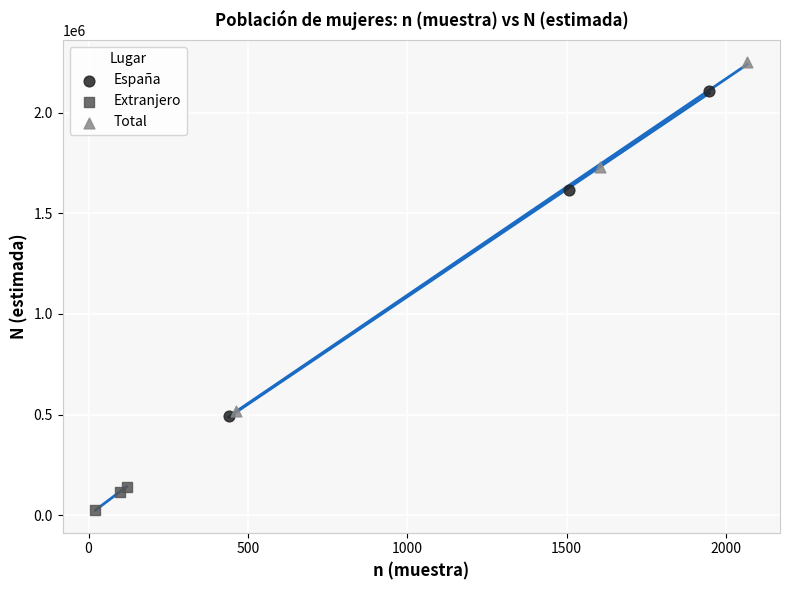

Which series contains the highest Y value?

Total